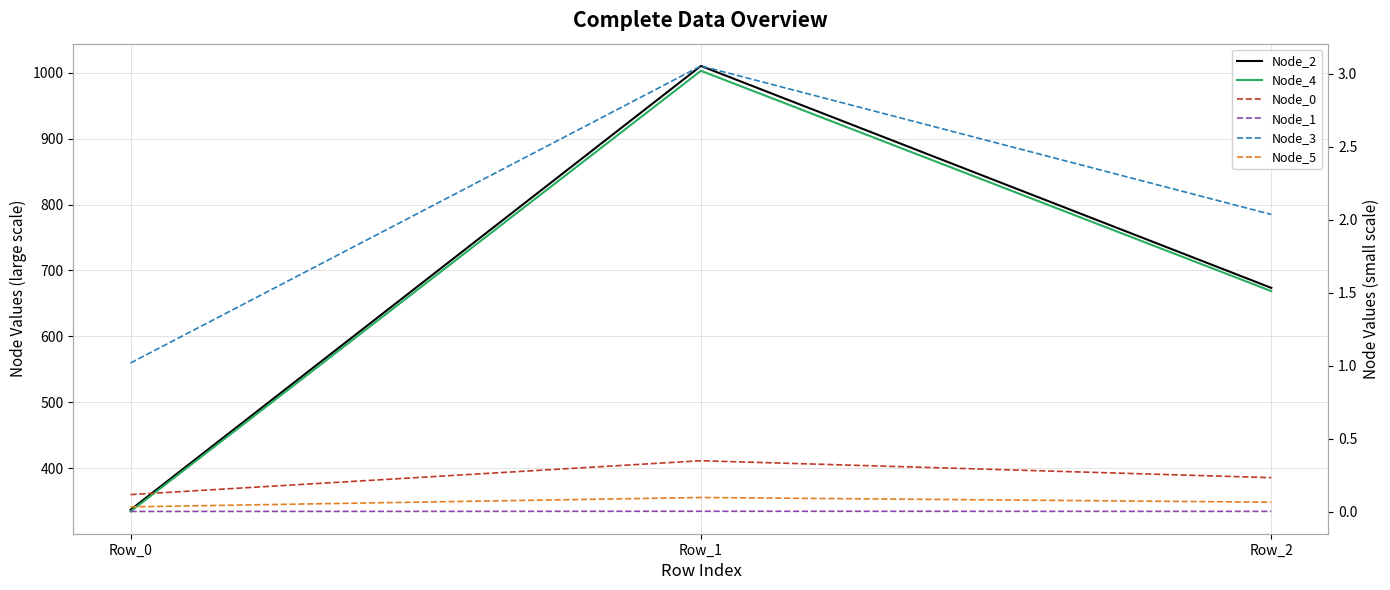

Reading right to left, what are all the values shown in this chart?

Node_2: Row_2=673.6	Row_1=1010.4	Row_0=336.8
Node_4: Row_2=668.7	Row_1=1003.0	Row_0=334.3
Node_0: Row_2=0.2	Row_1=0.3	Row_0=0.1
Node_1: Row_2=0.0	Row_1=0.0	Row_0=0.0
Node_3: Row_2=2.0	Row_1=3.1	Row_0=1.0
Node_5: Row_2=0.1	Row_1=0.1	Row_0=0.0